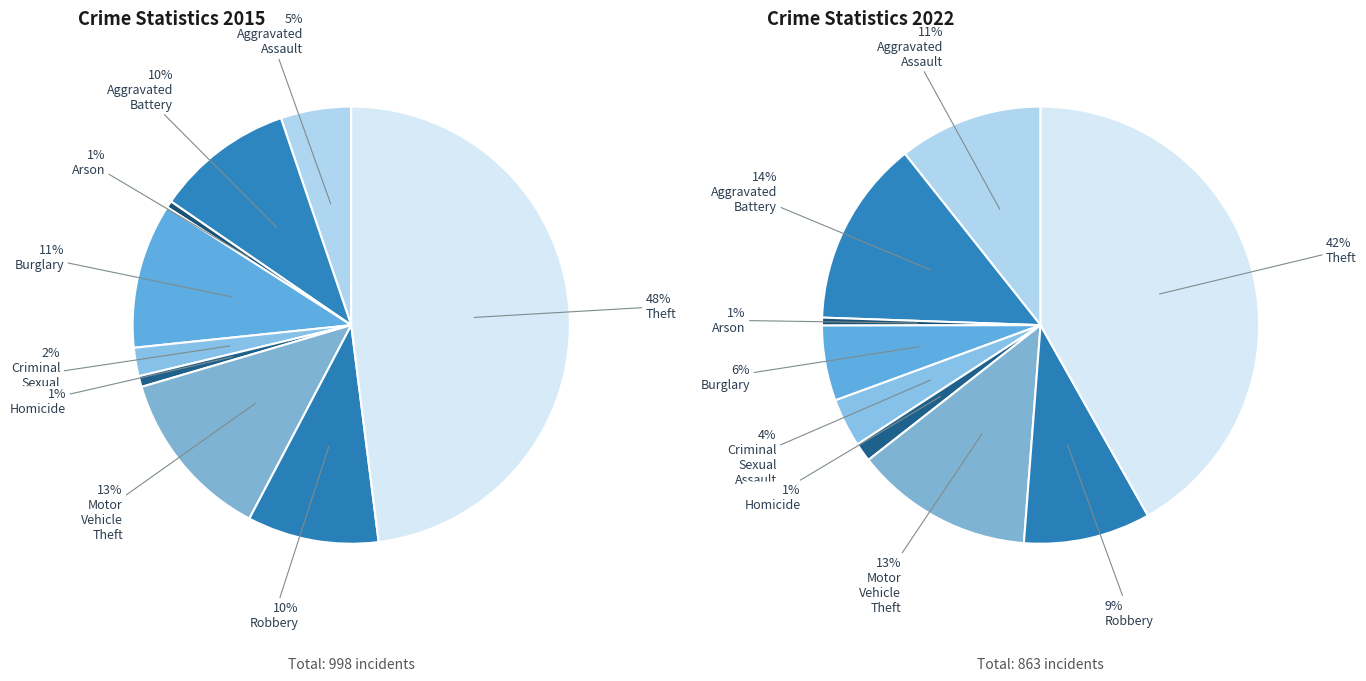

Count the number of slices in the pie.

9